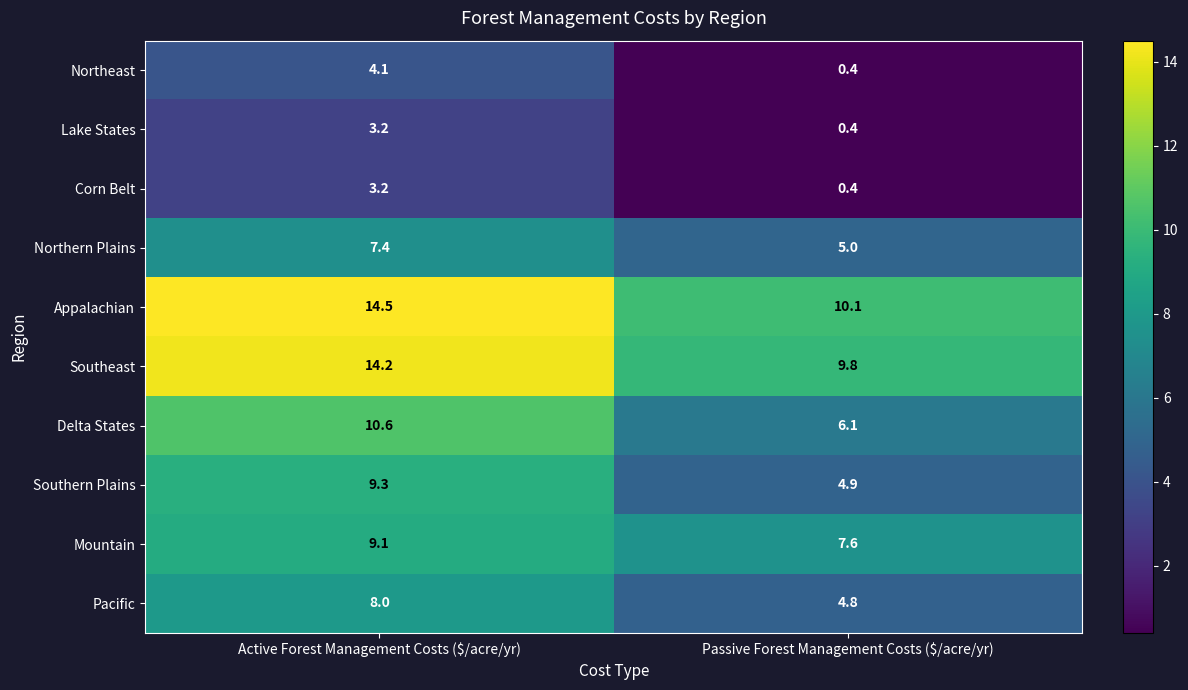

What is the average value of the Southeast series?

12.0